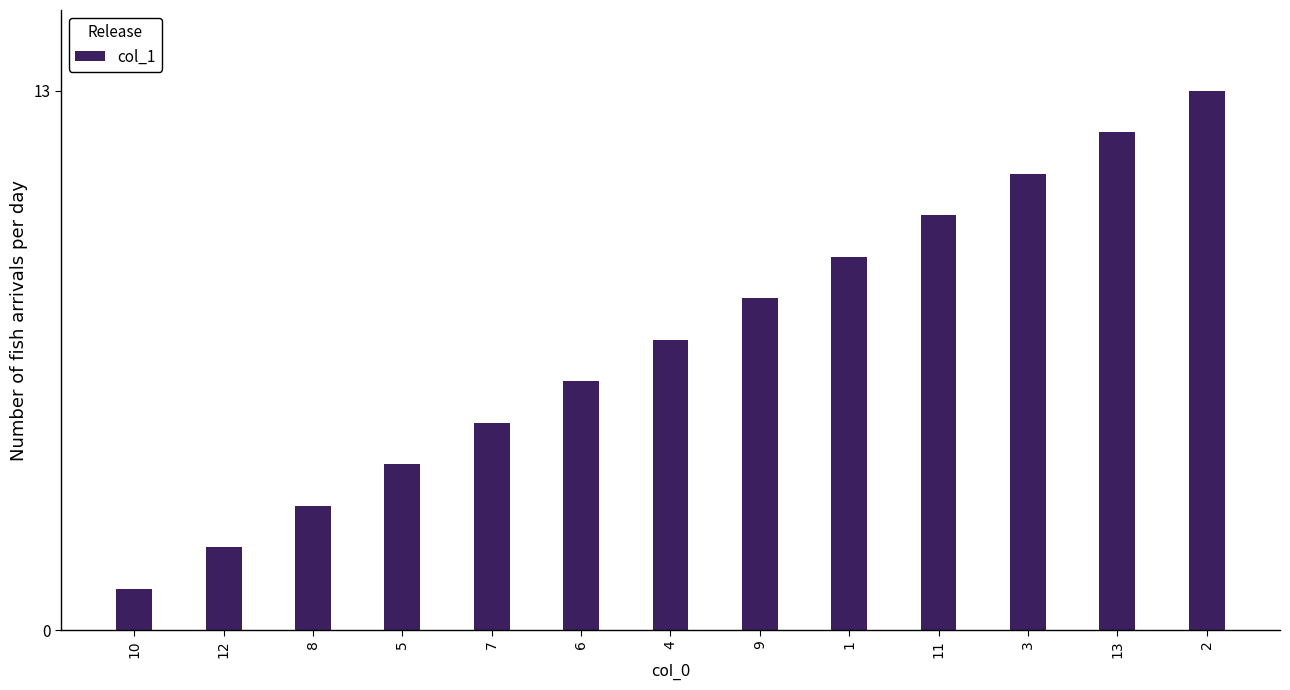

What is the difference between the second highest and minimum values?

11